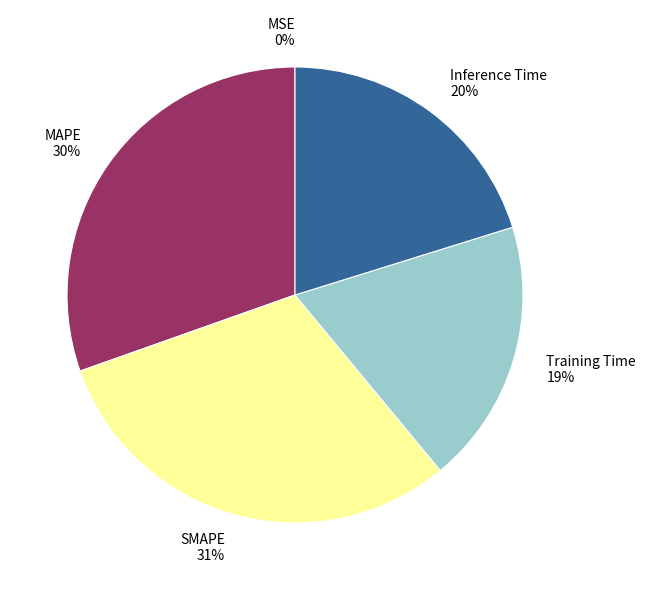

True or false: Inference Time accounts for 20% of the total.

True